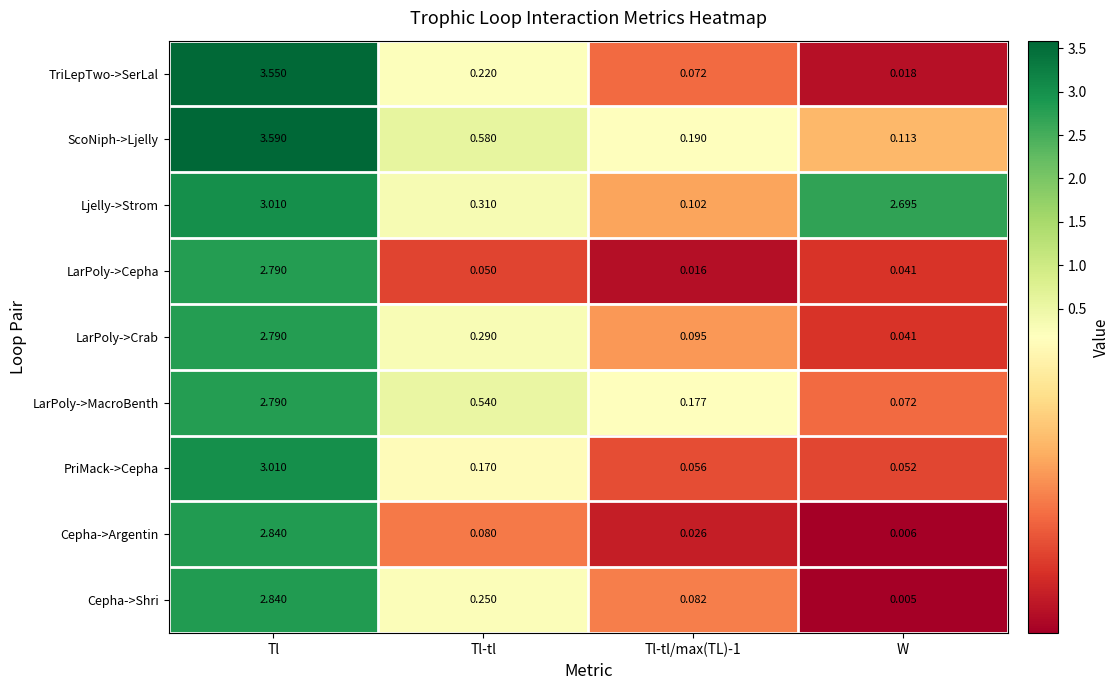

At which category does the chart reach its peak across all series?

Tl